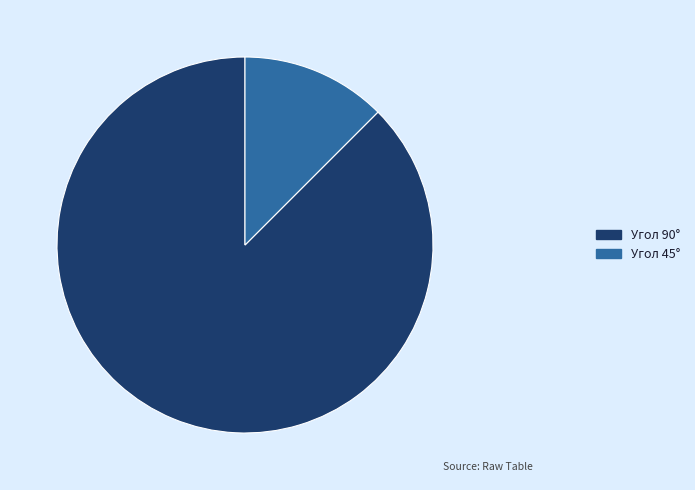

Is there any slice that represents more than half of the pie?

Yes